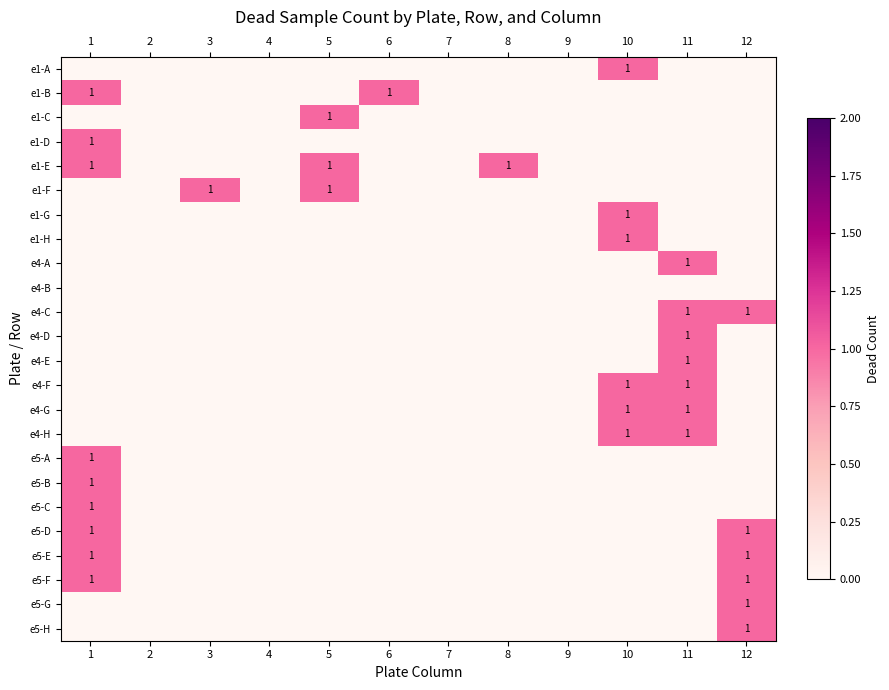

The e4-G series shows 0 at 11. True or false?

False